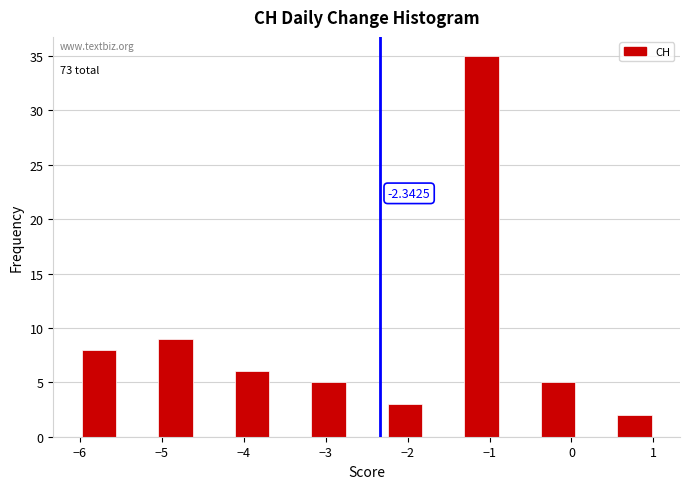

Over which range of the x-axis is the bar tallest?

-1.3 to -0.9